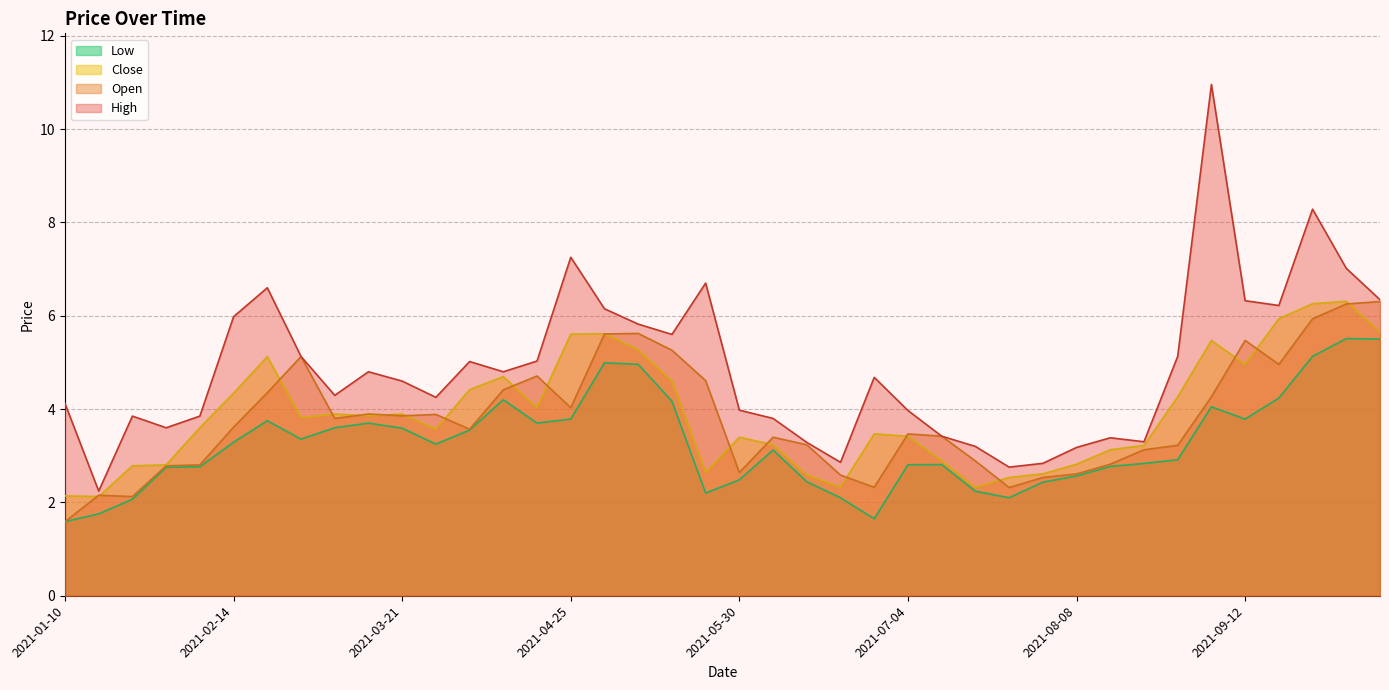

Between 2021-06-27 and 2021-03-21, which is larger?

2021-06-27